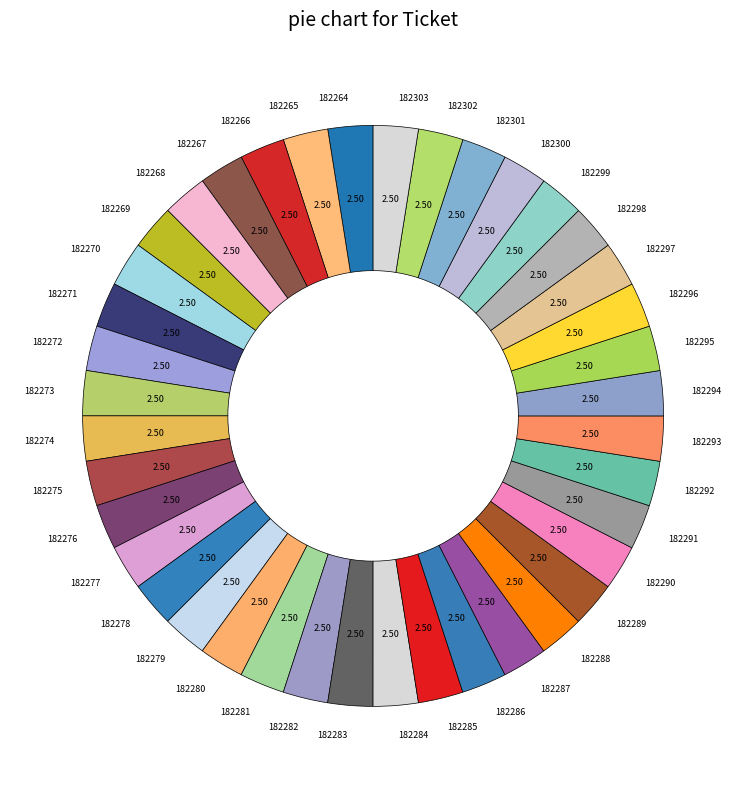

How many segments does this pie chart have?

40